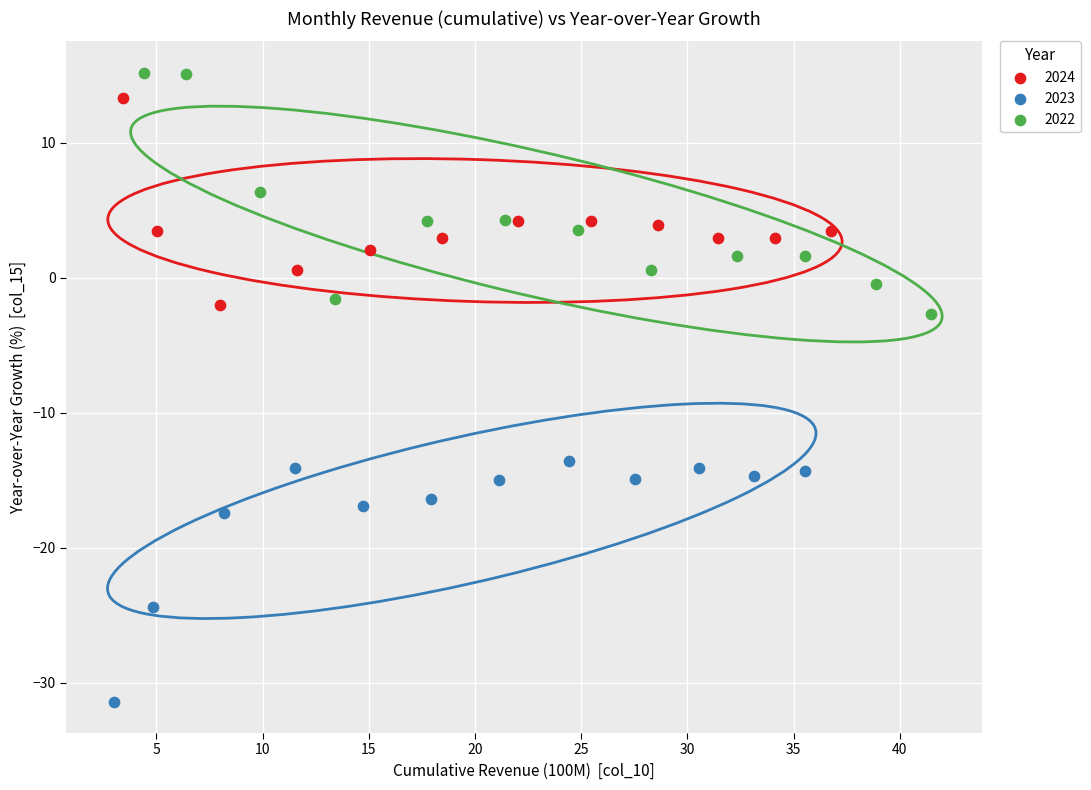

Which series contains the highest Y value?

2022